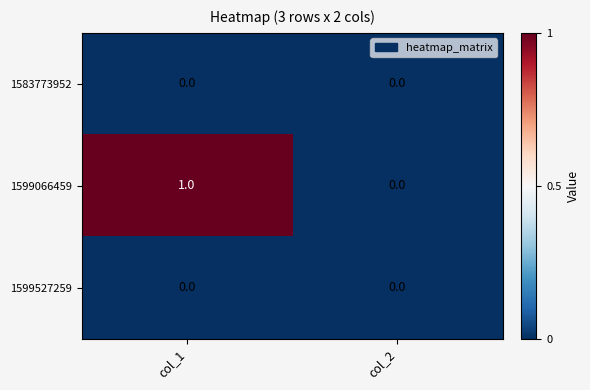

Which series has the largest total across all categories?

1599066459